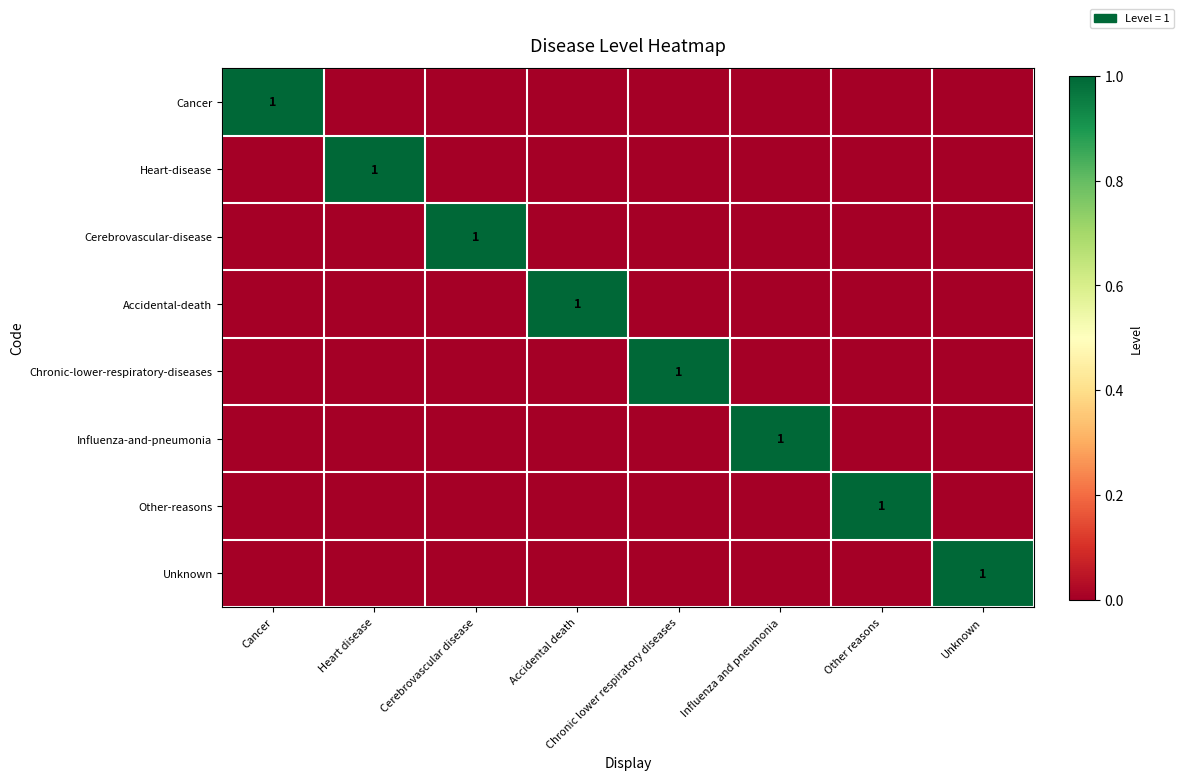

Rank the categories by Unknown value from highest to lowest.

Unknown, Cancer, Heart disease, Cerebrovascular disease, Accidental death, Chronic lower respiratory diseases, Influenza and pneumonia, Other reasons